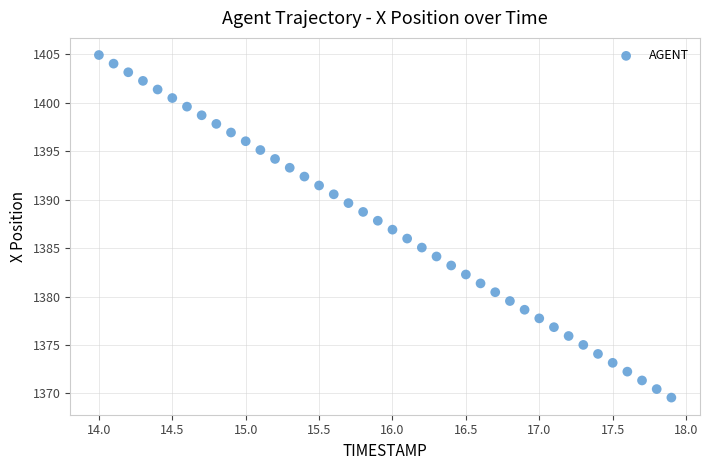

What is the range of X values (max minus min)?

3.9